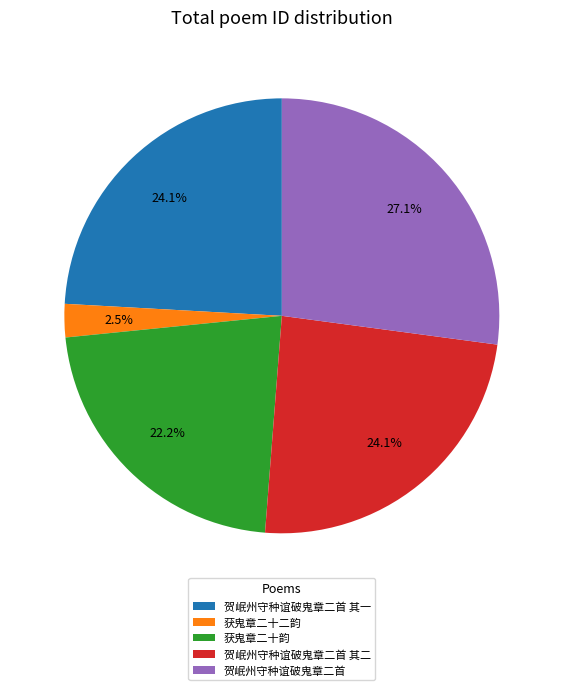

Which slice is the smallest?

获鬼章二十二韵